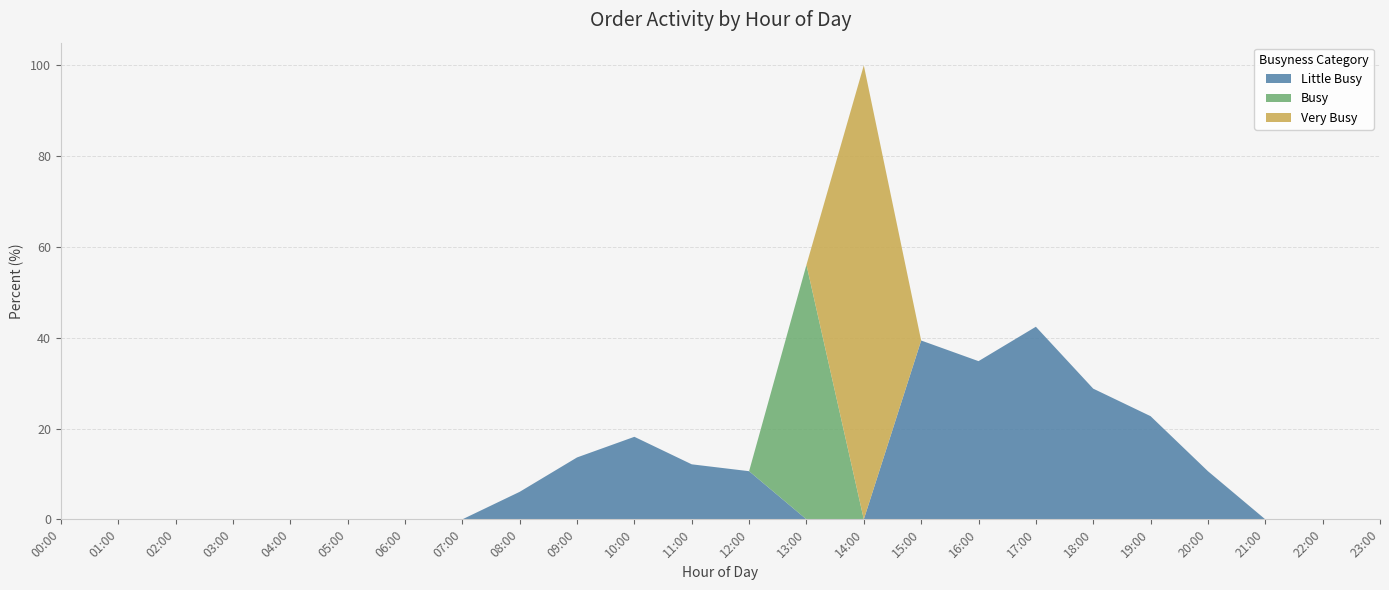

Reading left to right, list all the values displayed in this chart.

Little Busy: 00:00=0.0	01:00=0.0	02:00=0.0	03:00=0.0	04:00=0.0	05:00=0.0	06:00=0.0	07:00=0.0	08:00=6.1	09:00=13.6	10:00=18.2	11:00=12.1	12:00=10.6	13:00=0.0	14:00=0.0	15:00=39.4	16:00=34.8	17:00=42.4	18:00=28.8	19:00=22.7	20:00=10.6	21:00=0.0	22:00=0.0	23:00=0.0
Busy: 00:00=0.0	01:00=0.0	02:00=0.0	03:00=0.0	04:00=0.0	05:00=0.0	06:00=0.0	07:00=0.0	08:00=0.0	09:00=0.0	10:00=0.0	11:00=0.0	12:00=0.0	13:00=56.1	14:00=0.0	15:00=0.0	16:00=0.0	17:00=0.0	18:00=0.0	19:00=0.0	20:00=0.0	21:00=0.0	22:00=0.0	23:00=0.0
Very Busy: 00:00=0.0	01:00=0.0	02:00=0.0	03:00=0.0	04:00=0.0	05:00=0.0	06:00=0.0	07:00=0.0	08:00=0.0	09:00=0.0	10:00=0.0	11:00=0.0	12:00=0.0	13:00=0.0	14:00=100.0	15:00=0.0	16:00=0.0	17:00=0.0	18:00=0.0	19:00=0.0	20:00=0.0	21:00=0.0	22:00=0.0	23:00=0.0